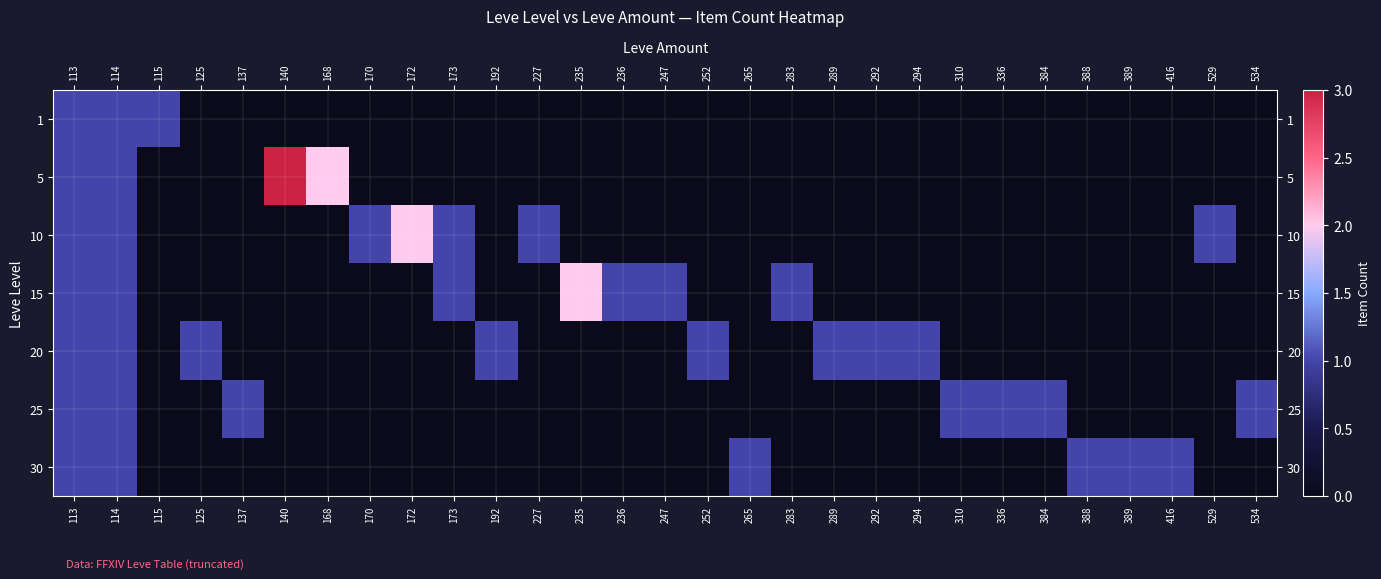

Reading left to right, what are all the values shown in this chart?

1: 113=1	114=1	115=1	125=0	137=0	140=0	168=0	170=0	172=0	173=0	192=0	227=0	235=0	236=0	247=0	252=0	265=0	283=0	289=0	292=0	294=0	310=0	336=0	384=0	388=0	389=0	416=0	529=0	534=0
5: 113=1	114=1	115=0	125=0	137=0	140=3	168=2	170=0	172=0	173=0	192=0	227=0	235=0	236=0	247=0	252=0	265=0	283=0	289=0	292=0	294=0	310=0	336=0	384=0	388=0	389=0	416=0	529=0	534=0
10: 113=1	114=1	115=0	125=0	137=0	140=0	168=0	170=1	172=2	173=1	192=0	227=1	235=0	236=0	247=0	252=0	265=0	283=0	289=0	292=0	294=0	310=0	336=0	384=0	388=0	389=0	416=0	529=1	534=0
15: 113=1	114=1	115=0	125=0	137=0	140=0	168=0	170=0	172=0	173=1	192=0	227=0	235=2	236=1	247=1	252=0	265=0	283=1	289=0	292=0	294=0	310=0	336=0	384=0	388=0	389=0	416=0	529=0	534=0
20: 113=1	114=1	115=0	125=1	137=0	140=0	168=0	170=0	172=0	173=0	192=1	227=0	235=0	236=0	247=0	252=1	265=0	283=0	289=1	292=1	294=1	310=0	336=0	384=0	388=0	389=0	416=0	529=0	534=0
25: 113=1	114=1	115=0	125=0	137=1	140=0	168=0	170=0	172=0	173=0	192=0	227=0	235=0	236=0	247=0	252=0	265=0	283=0	289=0	292=0	294=0	310=1	336=1	384=1	388=0	389=0	416=0	529=0	534=1
30: 113=1	114=1	115=0	125=0	137=0	140=0	168=0	170=0	172=0	173=0	192=0	227=0	235=0	236=0	247=0	252=0	265=1	283=0	289=0	292=0	294=0	310=0	336=0	384=0	388=1	389=1	416=1	529=0	534=0